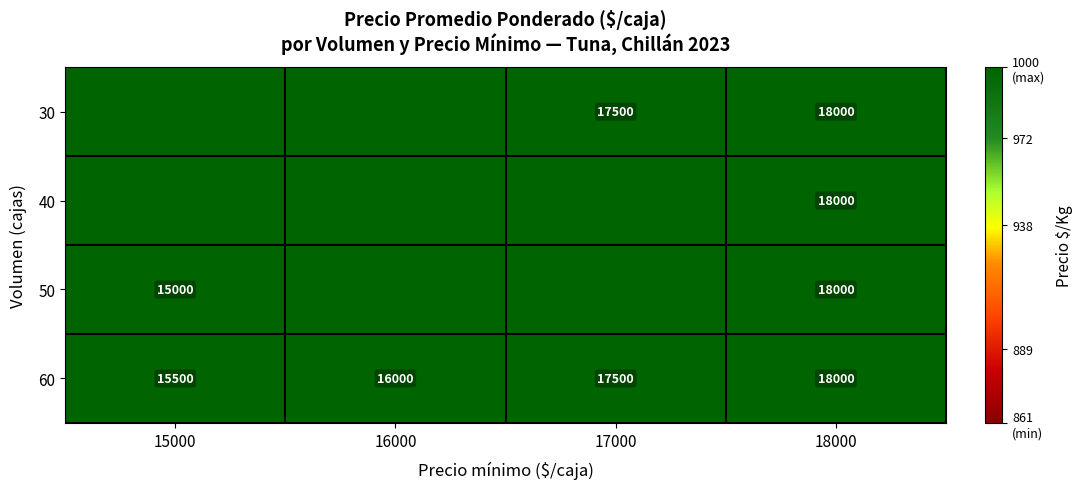

What is the total value across all series at 15000?

60750